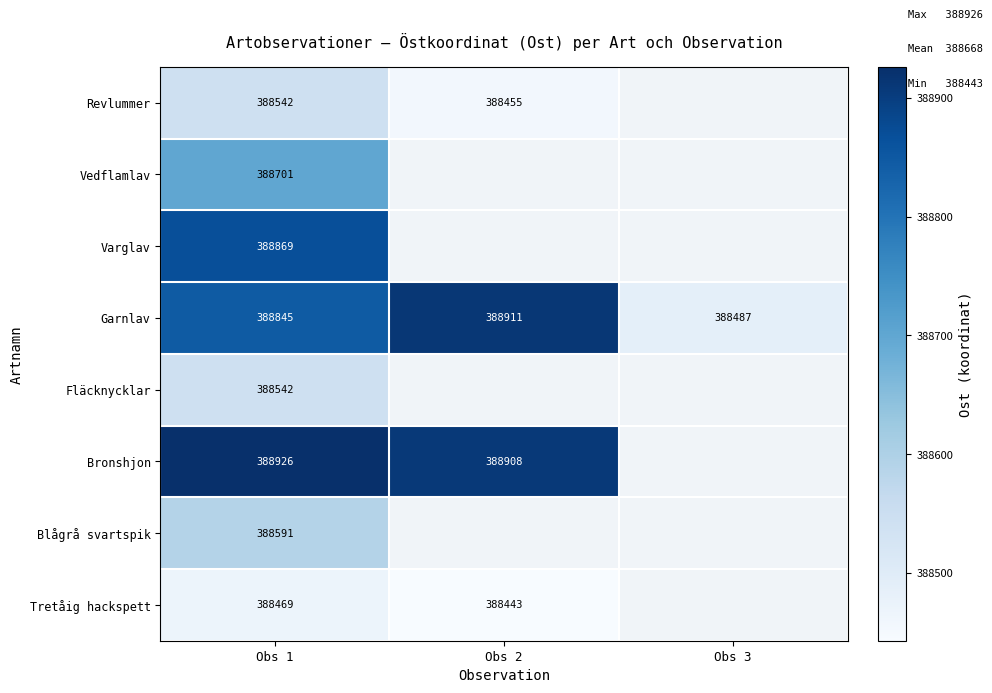

Count the Garnlav values in the range 388487 to 388911.

3